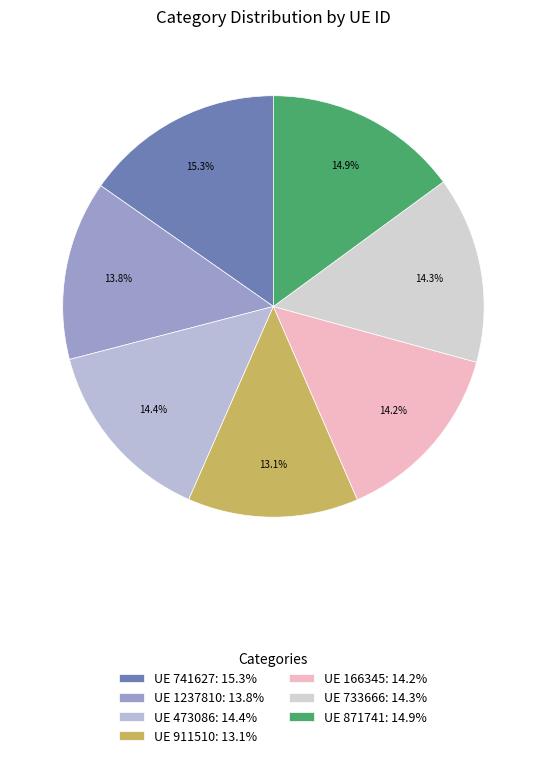

How many slices are in this pie chart?

7